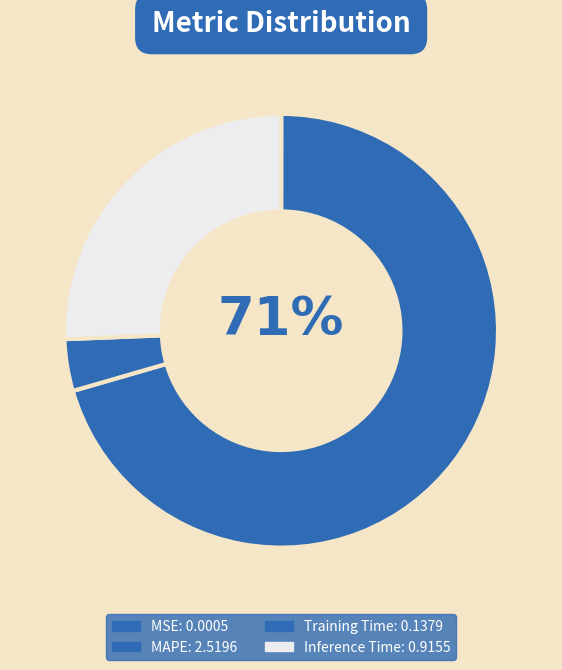

To the nearest percent, what is the average slice percentage?

25%